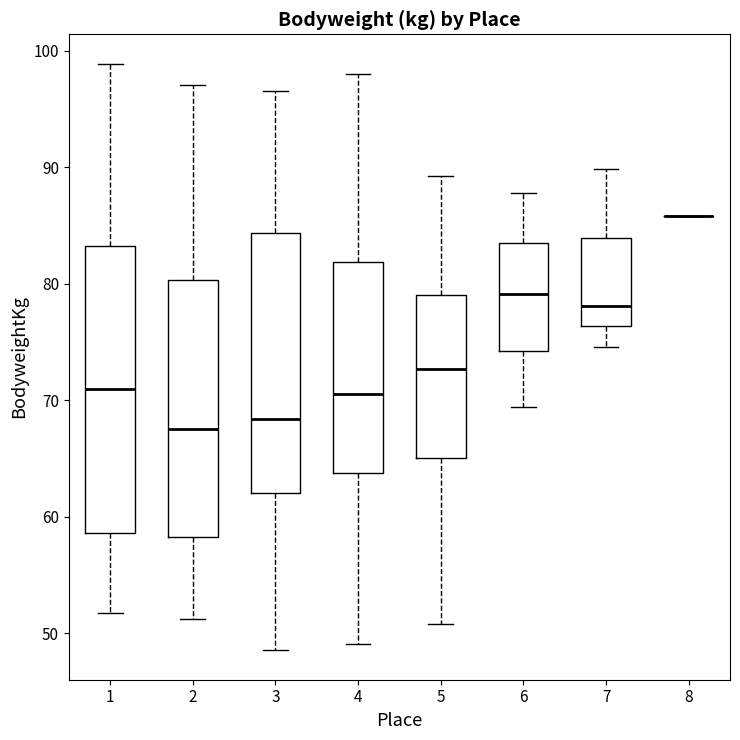

Where is the lower edge of the box at x = 4 on the y-axis? The values are not printed on the chart, so give them approximately, as read against the axis.

64